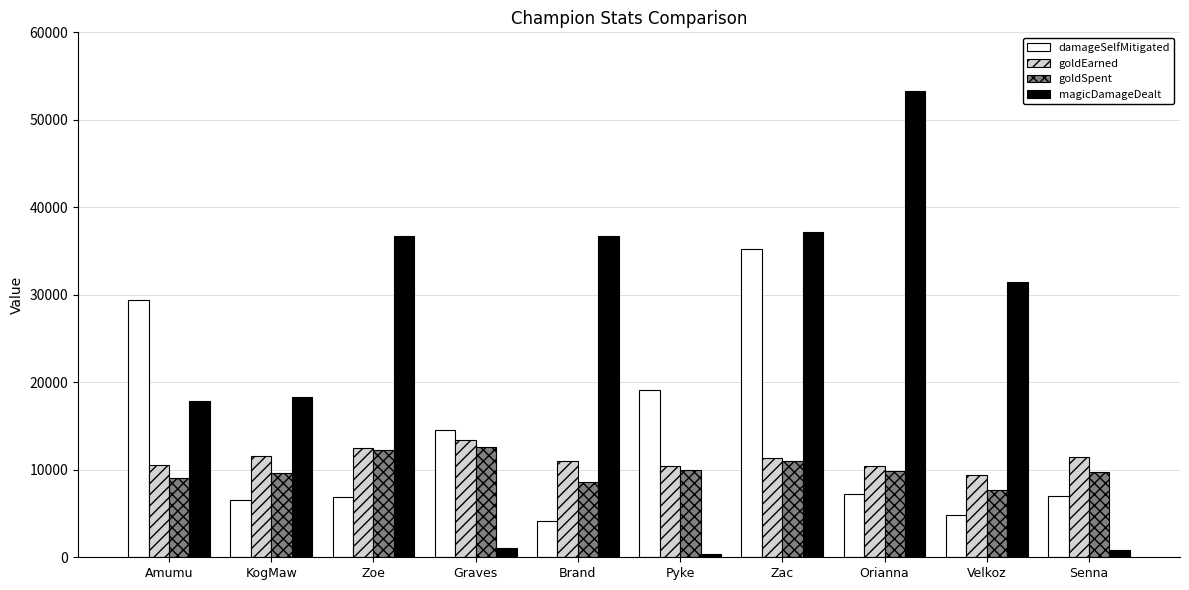

What is the approximate value of magicDamageDealt at Graves, to the nearest 50?

1100